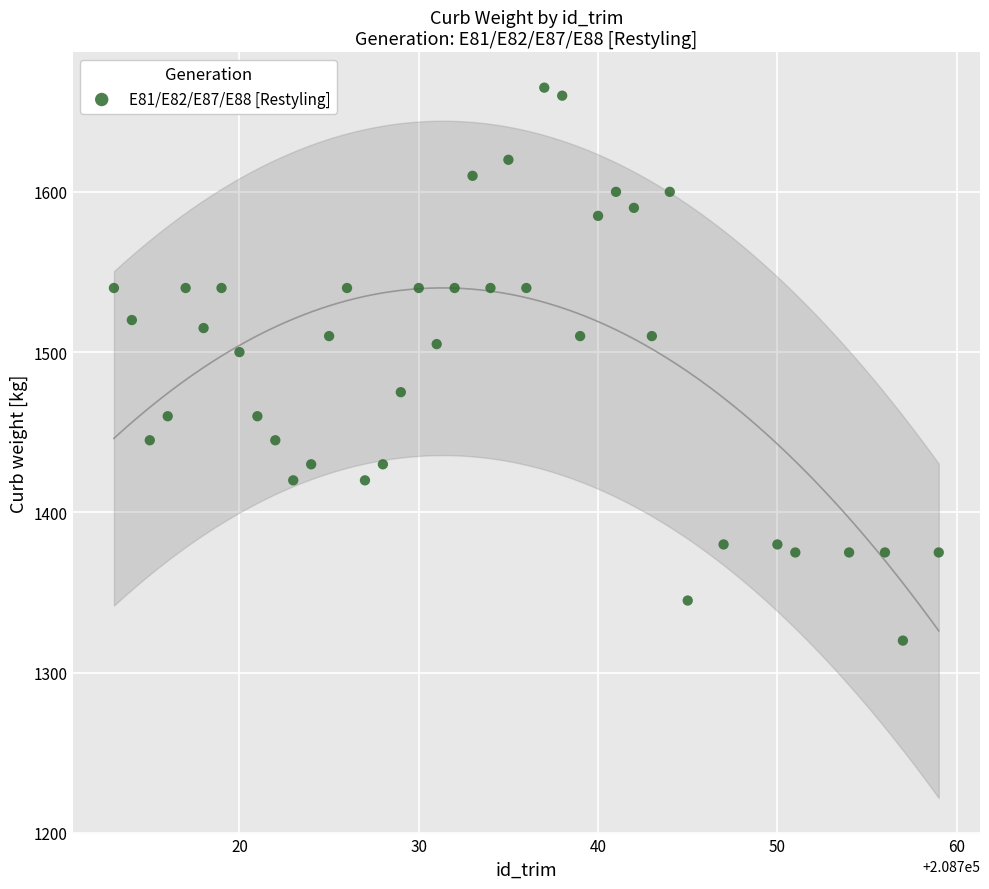

What Y value in the scatter plot is closest to 1492?

1500